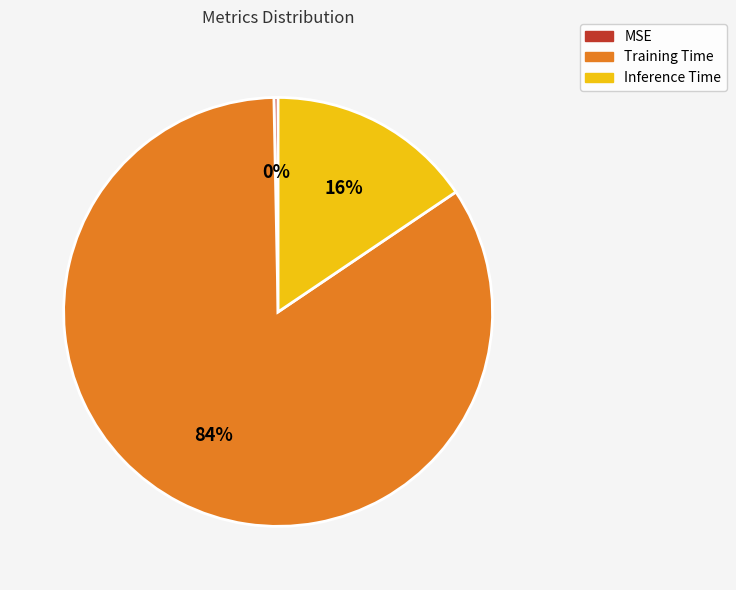

To the nearest percent, what is the difference between the largest and smallest slice percentages?

84%